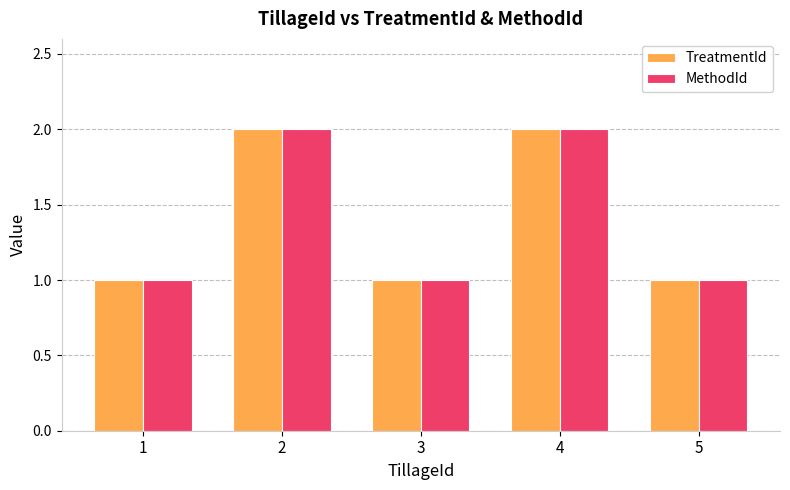

What is the sum of all TreatmentId values?

7